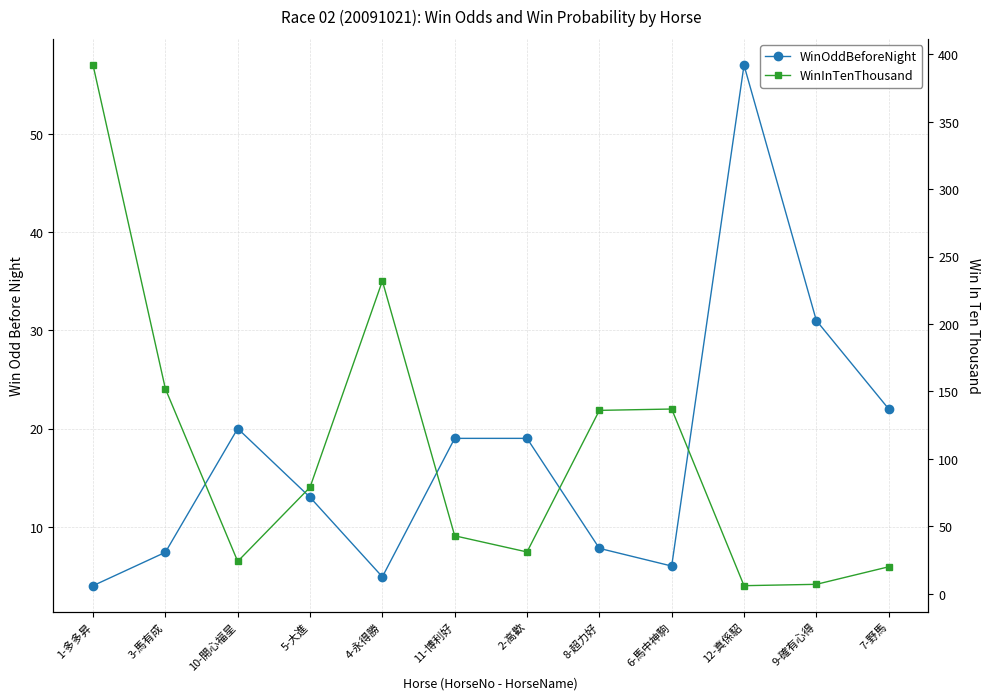

What is the value of the WinInTenThousand point at the 12th from the left?

20.0